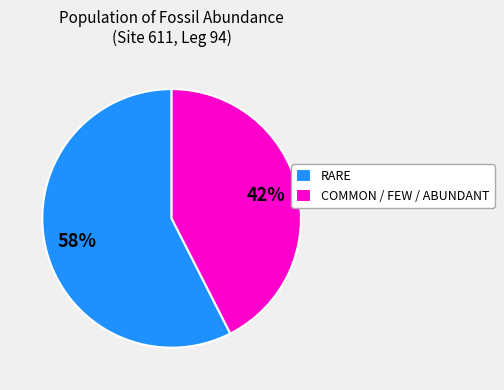

Do RARE and COMMON / FEW / ABUNDANT together represent more than half of the pie?

Yes